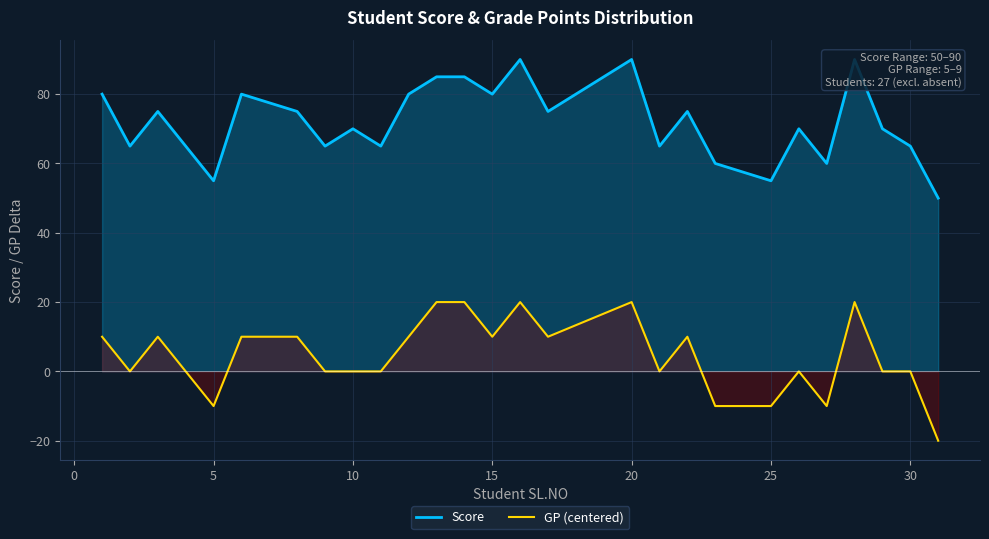

The value of GP (centered) at 20 is 20. True or false?

True